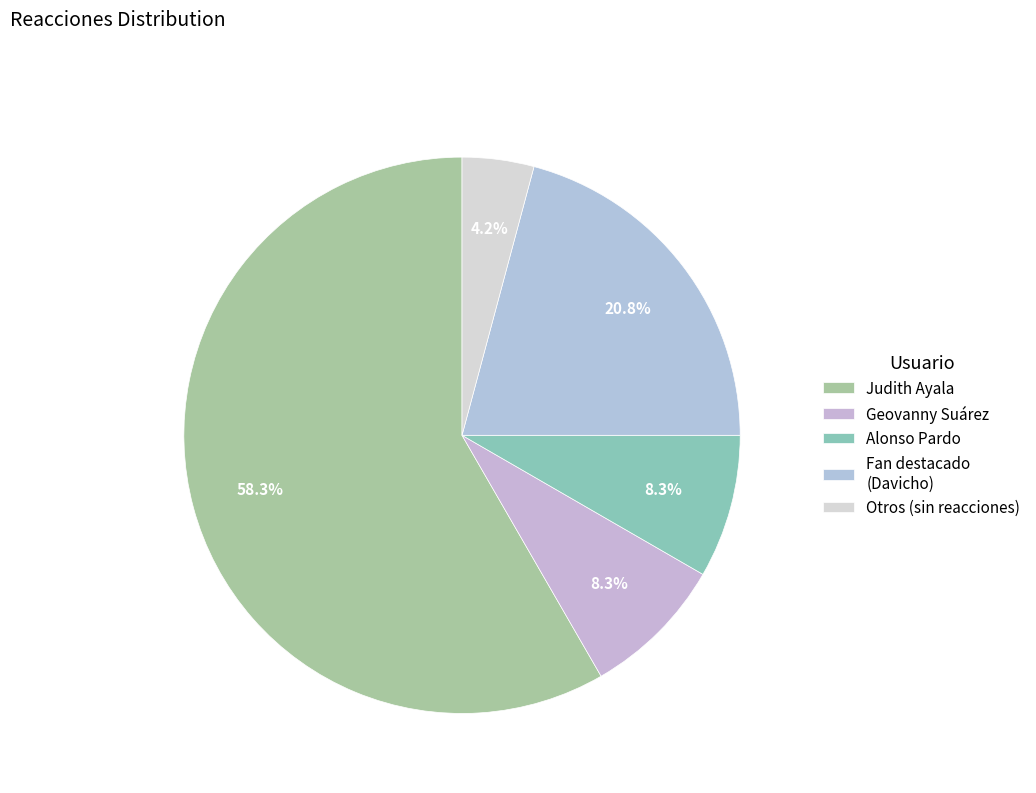

How much of the chart is everything except Geovanny Suárez?

91.7%